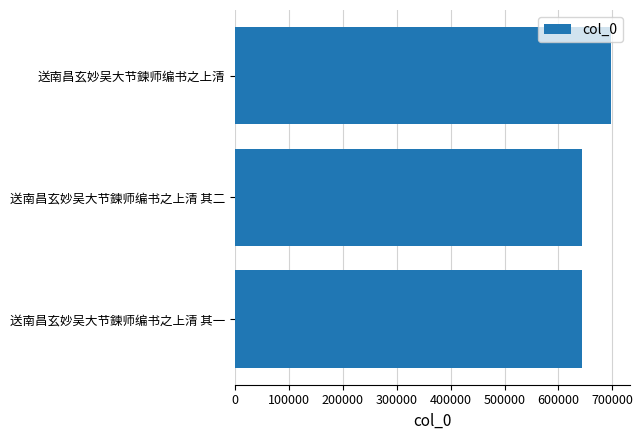

The value at 送南昌玄妙吴大节鍊师编书之上清 其一 is 902480. True or false?

False